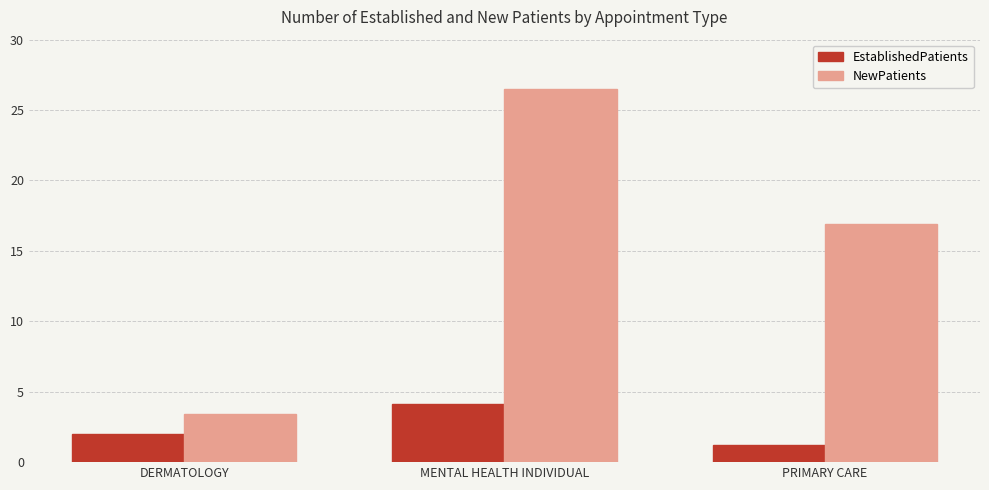

At which category does the chart reach its minimum across all series?

PRIMARY CARE